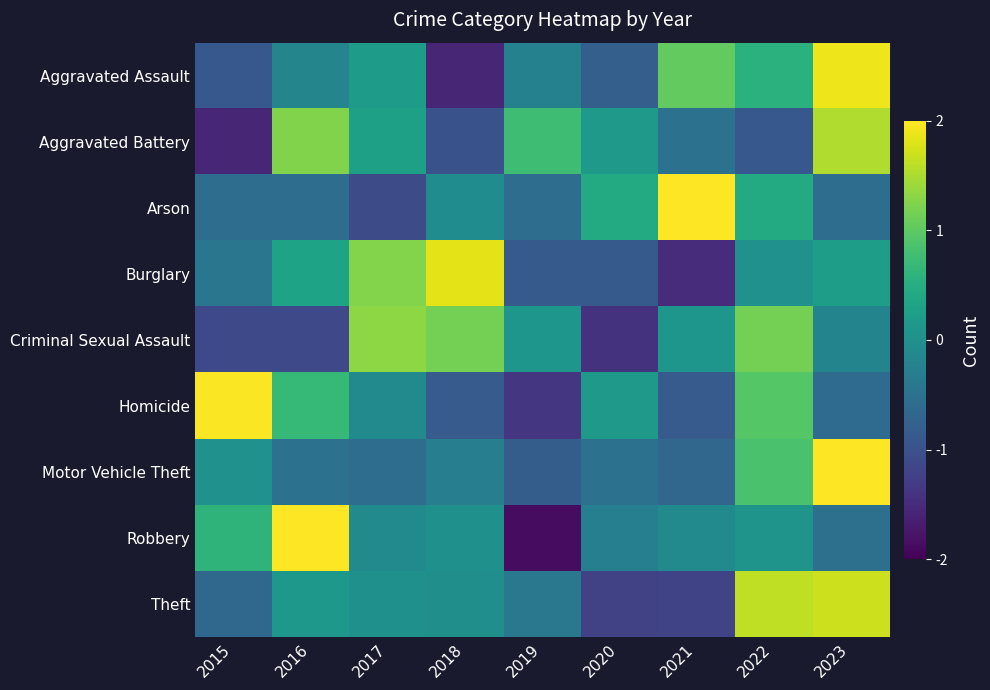

Reading left to right, transcribe all the data shown in this chart.

Aggravated Assault: 2015=-0.9	2016=-0.2	2017=0.2	2018=-1.6	2019=-0.2	2020=-0.8	2021=1.0	2022=0.6	2023=1.9
Aggravated Battery: 2015=-1.6	2016=1.2	2017=0.3	2018=-1.0	2019=0.8	2020=0.2	2021=-0.5	2022=-0.9	2023=1.5
Arson: 2015=-0.6	2016=-0.6	2017=-1.1	2018=-0.1	2019=-0.6	2020=0.5	2021=2.5	2022=0.5	2023=-0.6
Burglary: 2015=-0.4	2016=0.3	2017=1.3	2018=1.8	2019=-0.9	2020=-0.9	2021=-1.5	2022=0.0	2023=0.2
Criminal Sexual Assault: 2015=-1.1	2016=-1.1	2017=1.3	2018=1.2	2019=0.1	2020=-1.4	2021=0.1	2022=1.2	2023=-0.2
Homicide: 2015=2.0	2016=0.7	2017=-0.1	2018=-0.9	2019=-1.4	2020=0.2	2021=-0.9	2022=0.9	2023=-0.6
Motor Vehicle Theft: 2015=0.0	2016=-0.5	2017=-0.6	2018=-0.3	2019=-0.8	2020=-0.5	2021=-0.7	2022=0.9	2023=2.5
Robbery: 2015=0.6	2016=2.2	2017=-0.1	2018=0.0	2019=-1.9	2020=-0.3	2021=-0.1	2022=0.1	2023=-0.5
Theft: 2015=-0.7	2016=0.1	2017=0.0	2018=-0.0	2019=-0.4	2020=-1.2	2021=-1.2	2022=1.6	2023=1.7